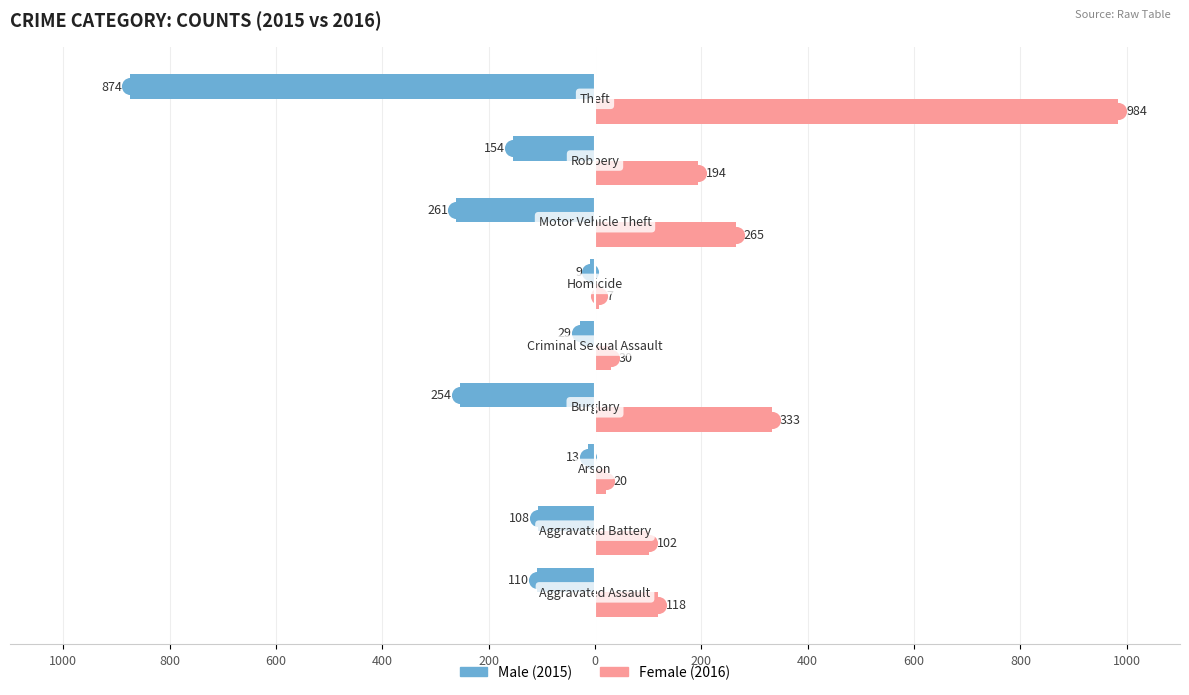

Are the bars horizontal?

Yes